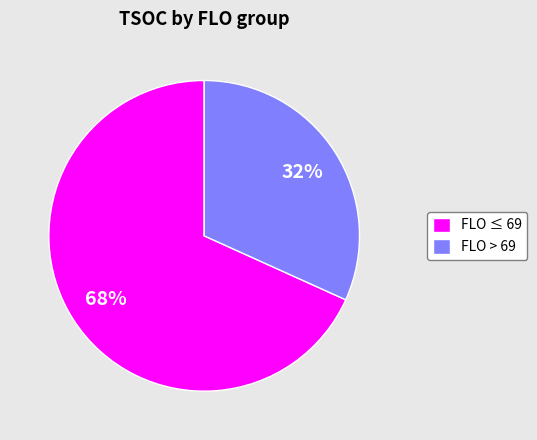

How many segments does this pie chart have?

2